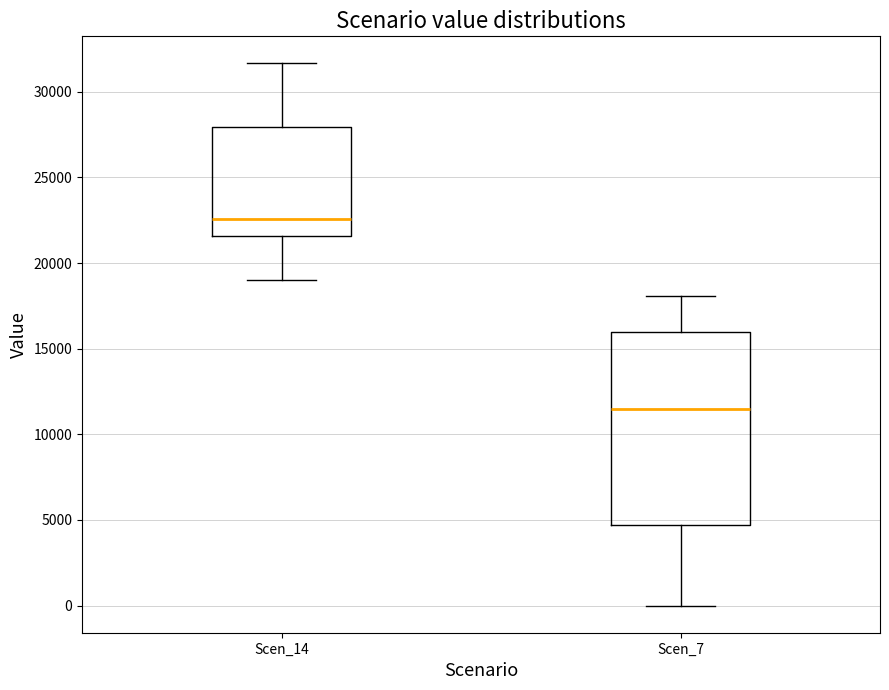

Reading left to right, read every box against the y-axis: the position of its median line, the range the box covers, and the ends of its whiskers. The values are not printed on the chart, so give them approximately, as read against the axis.

Scen_14: median 22500, box 21500 to 28000, whiskers 19000 to 31500
Scen_7: median 11500, box 4500 to 16000, whiskers 0 to 18000